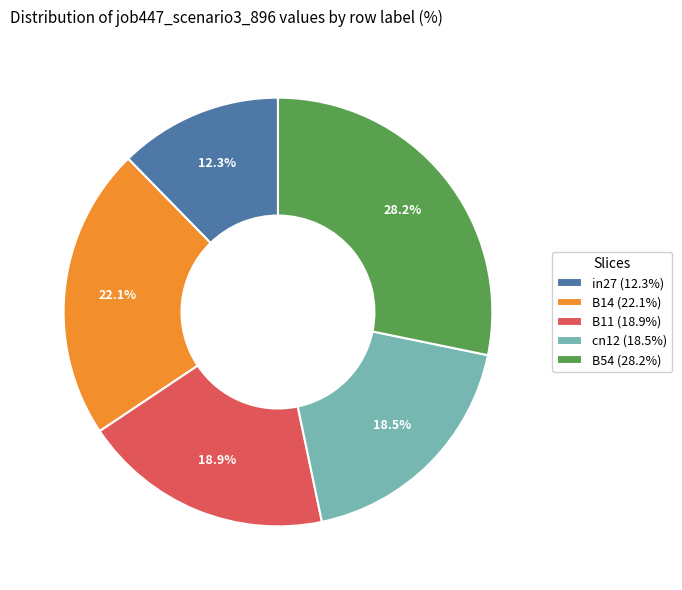

To the nearest percent, what percentage of the pie is B11?

19%